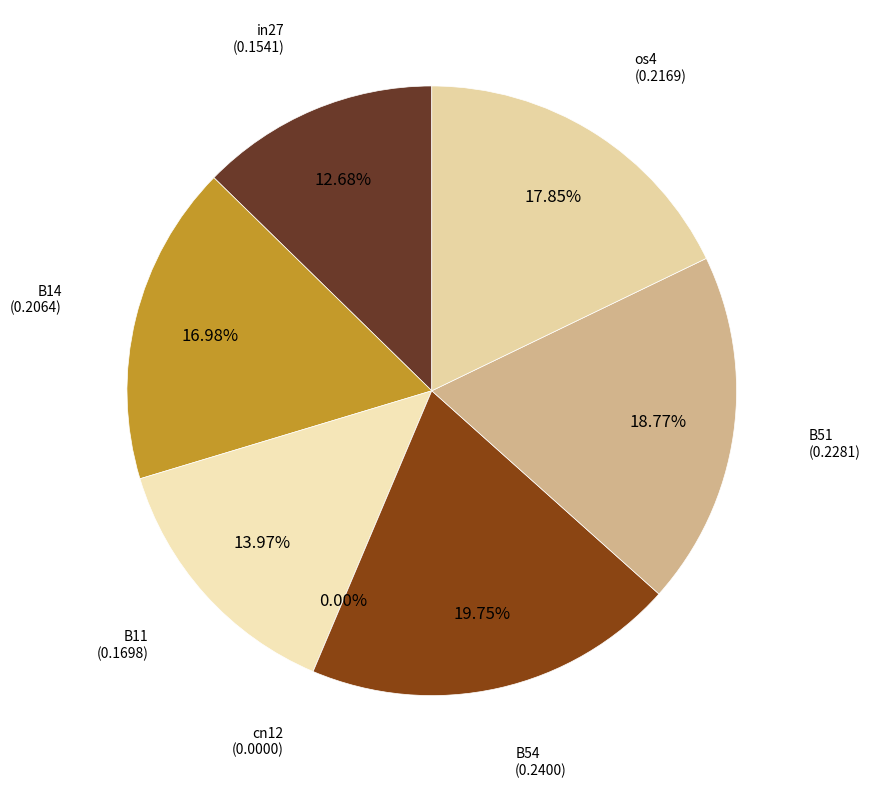

Which category has the smallest portion of the pie?

cn12